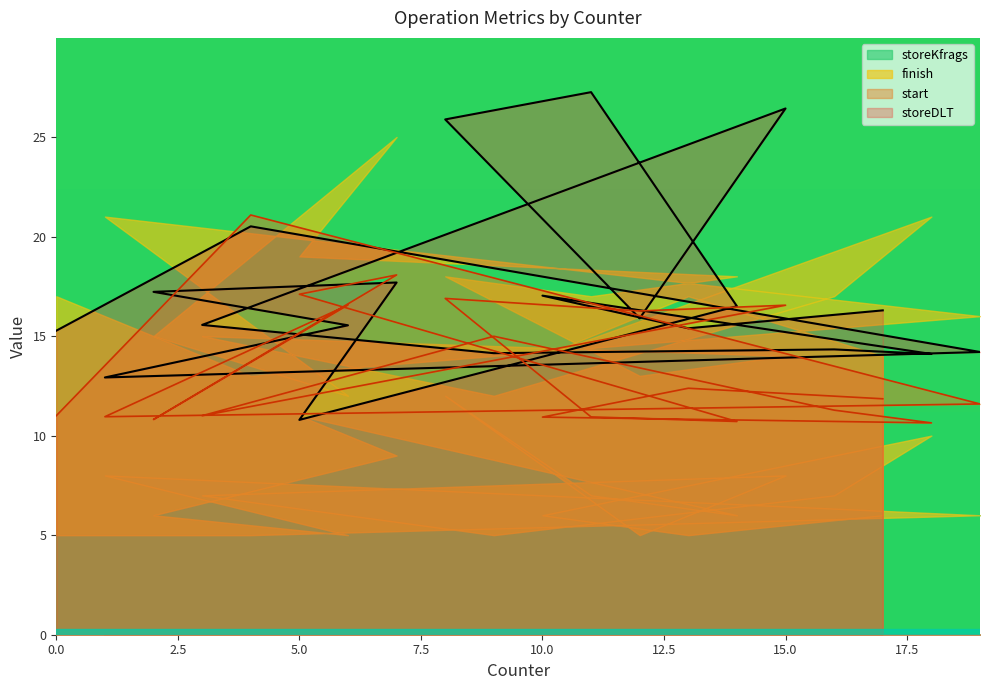

Which series has the widest spread of values?

storeDLT